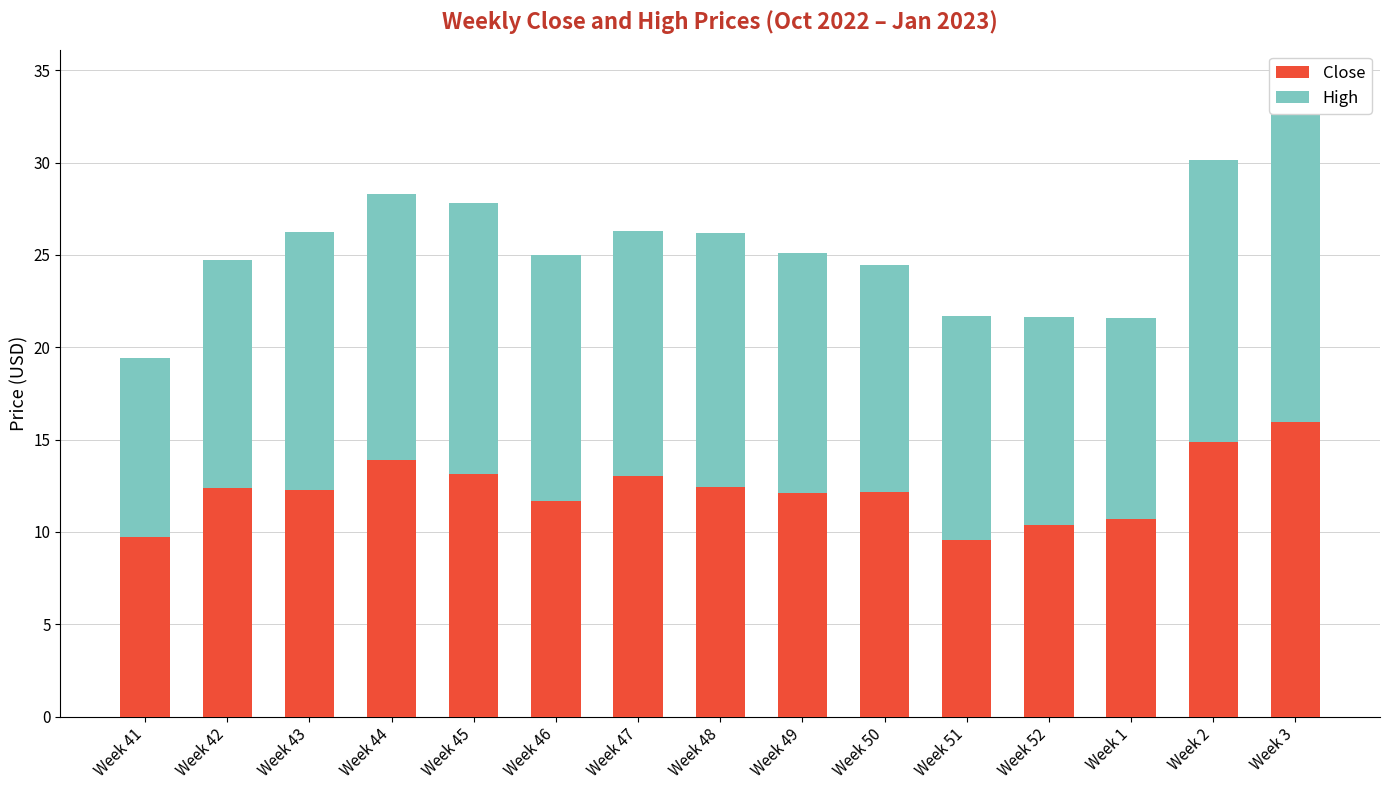

What is the difference between the highest and lowest values at Week 51?

2.6